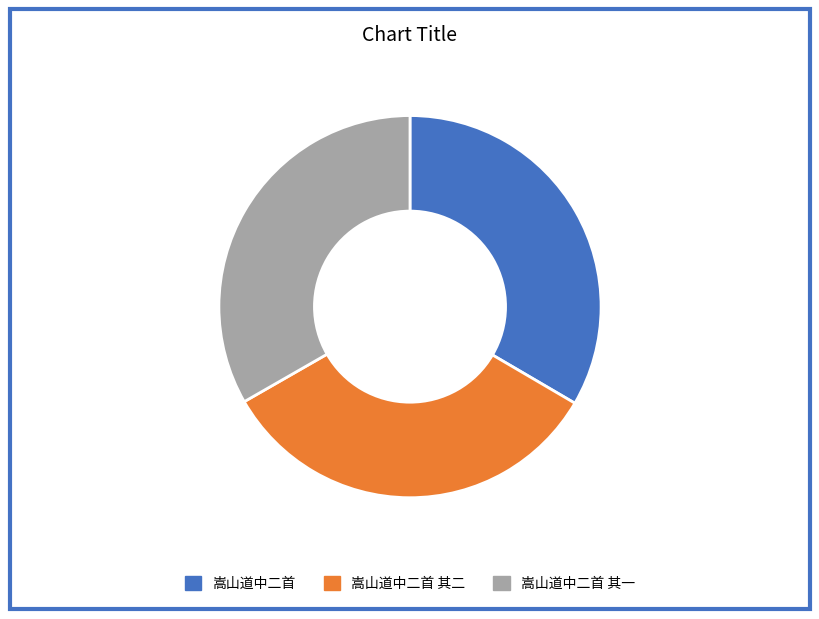

True or false: 嵩山道中二首 accounts for 26% of the total.

False